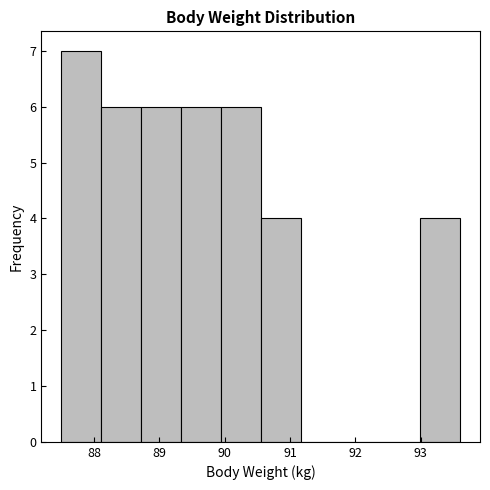

How tall is the bar that spans 89.94 to 90.55 on the x-axis? Neither the bar edges nor the heights are printed on the chart, so give them approximately, as read against the axes.

6